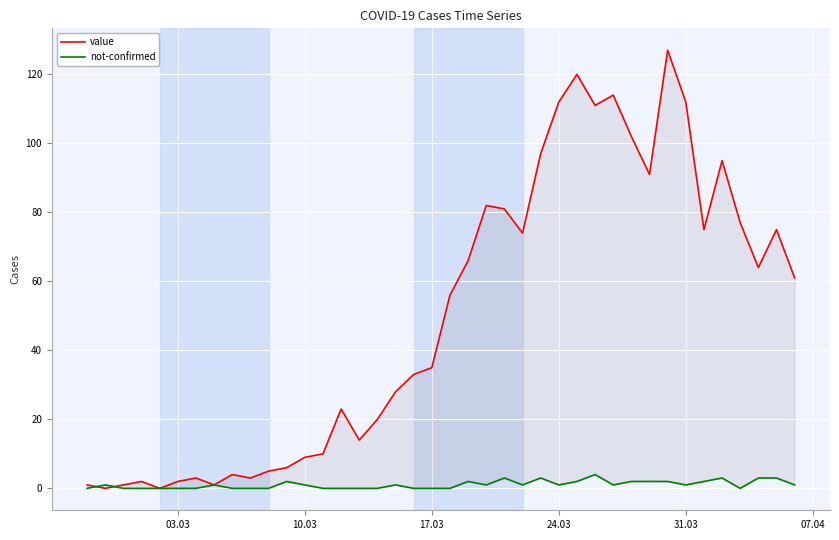

In value, how many points are higher than both neighbors (excluding endpoints)?

10